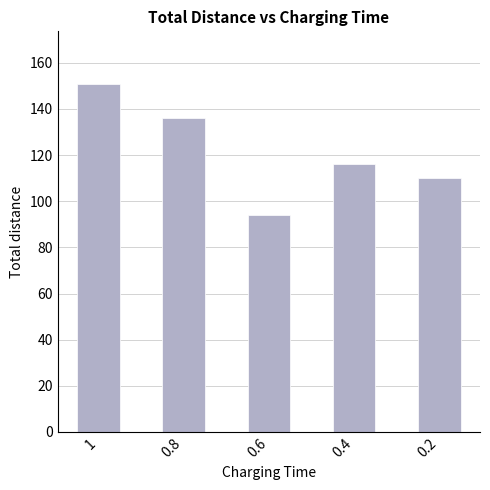

Which category has the lowest value across all series?

0.6